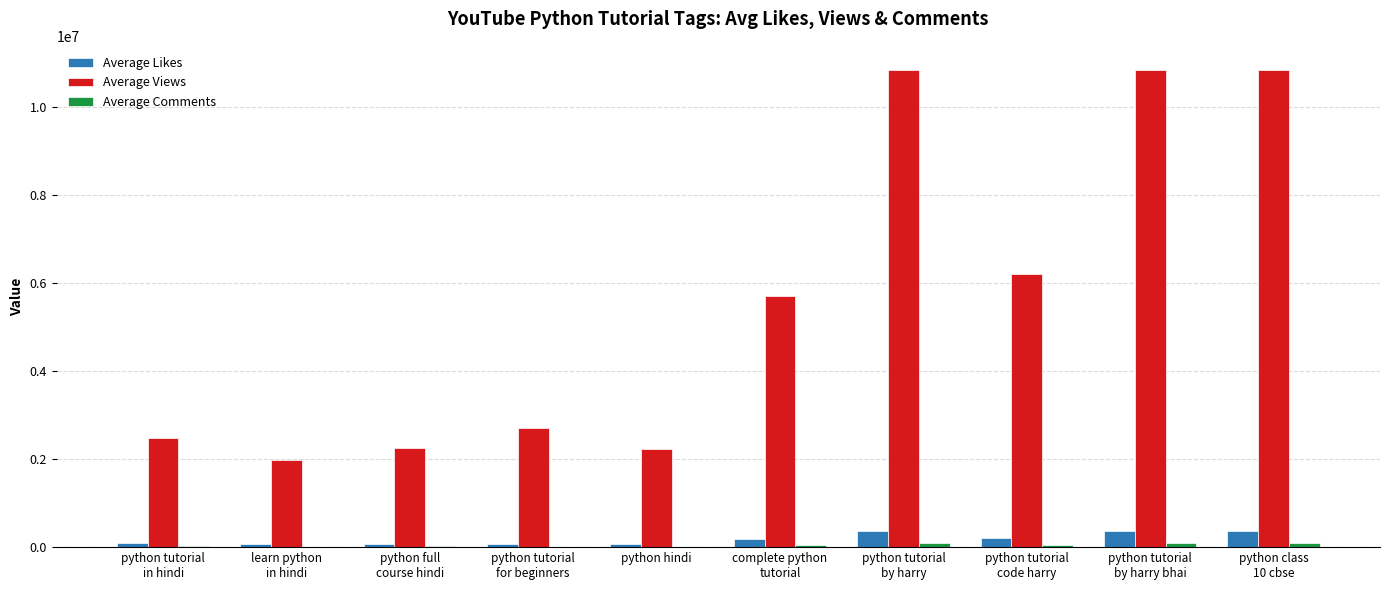

What is the greatest value displayed?

10851961